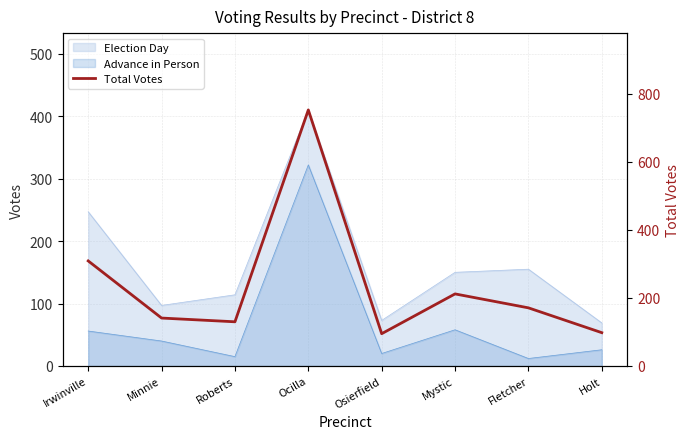

Reading right to left, extract all data points from this chart.

98	171	212	95	753	130	141	309